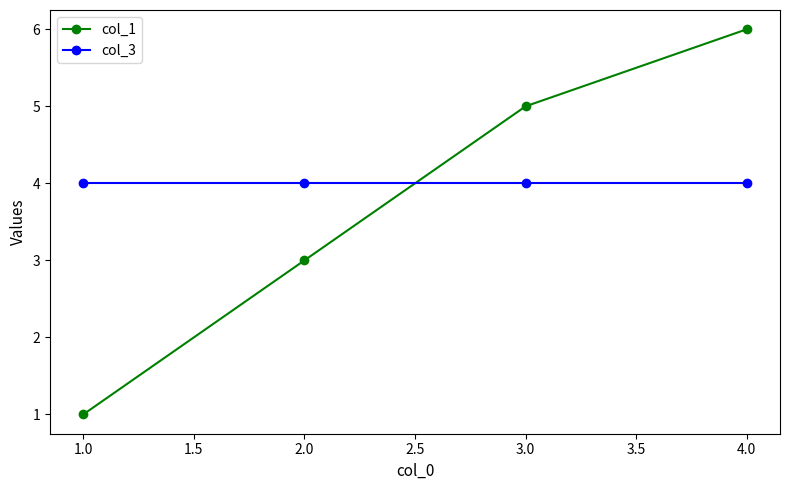

Does the chart have visible grid lines?

No